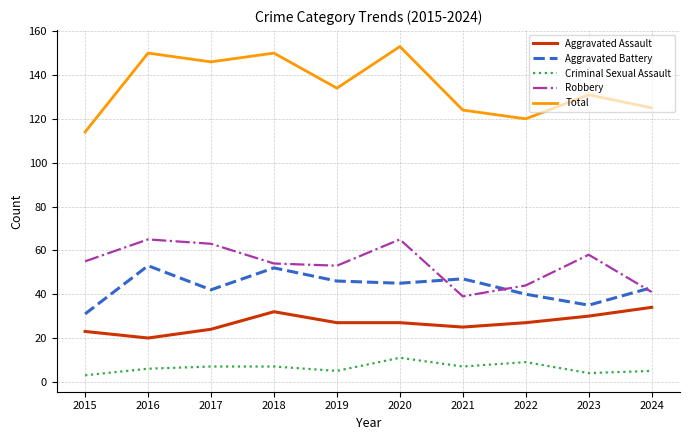

What is the difference between the highest and lowest values at 2018?

143